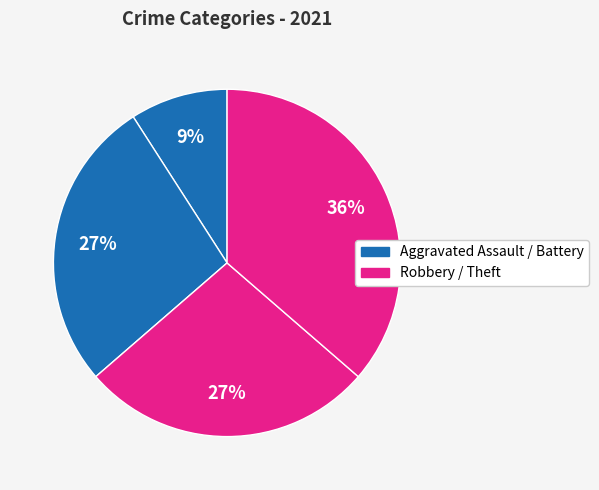

How many slices are in this pie chart?

4